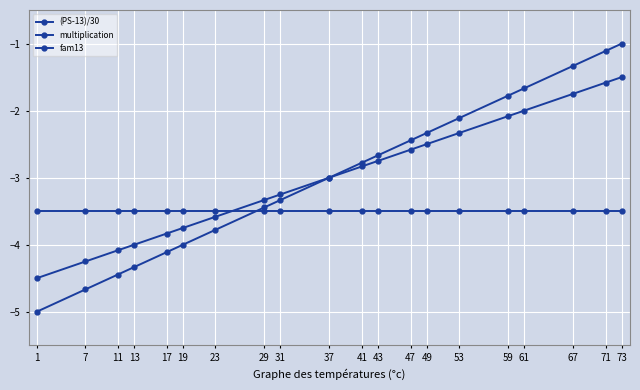

Which series has the largest total across all categories?

(PS-13)/30